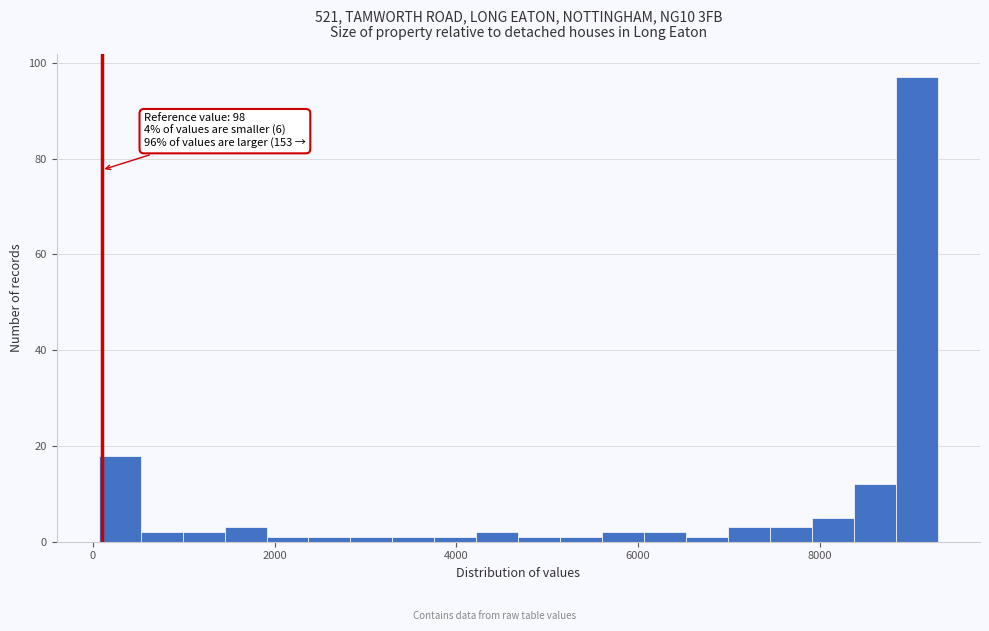

Read against the x-axis, roughly where is the centre of the tallest bar?

9000